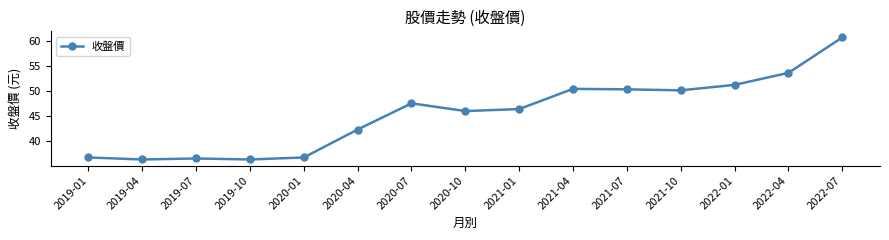

True or false: the data has more than 0 interior local peaks.

True